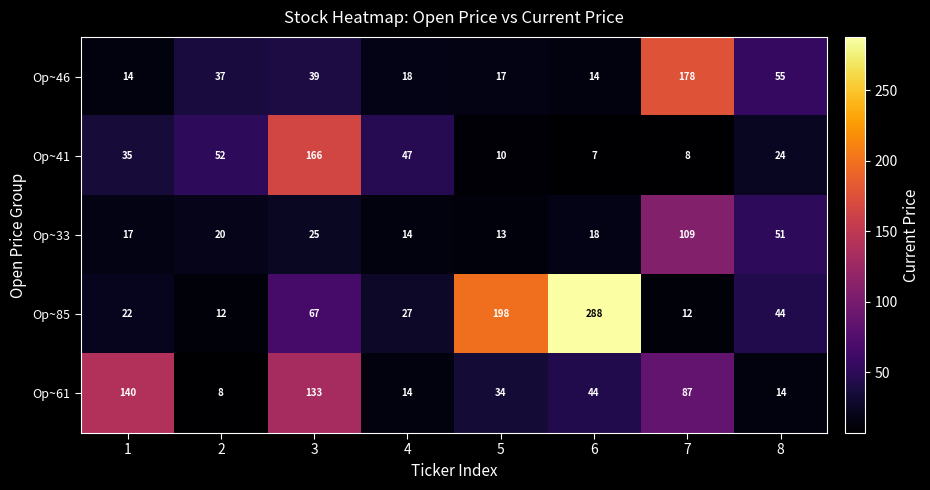

Is it true that Op~85 equals 337 at 5?

False